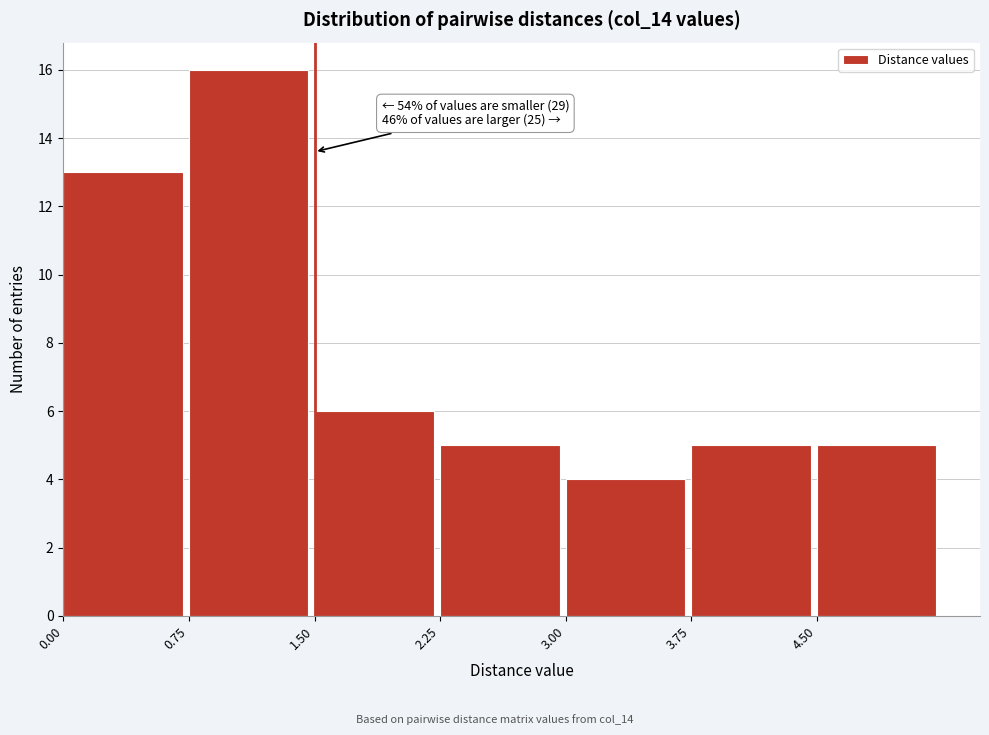

Which range on the x-axis has the tallest bar?

0.75 to 1.50